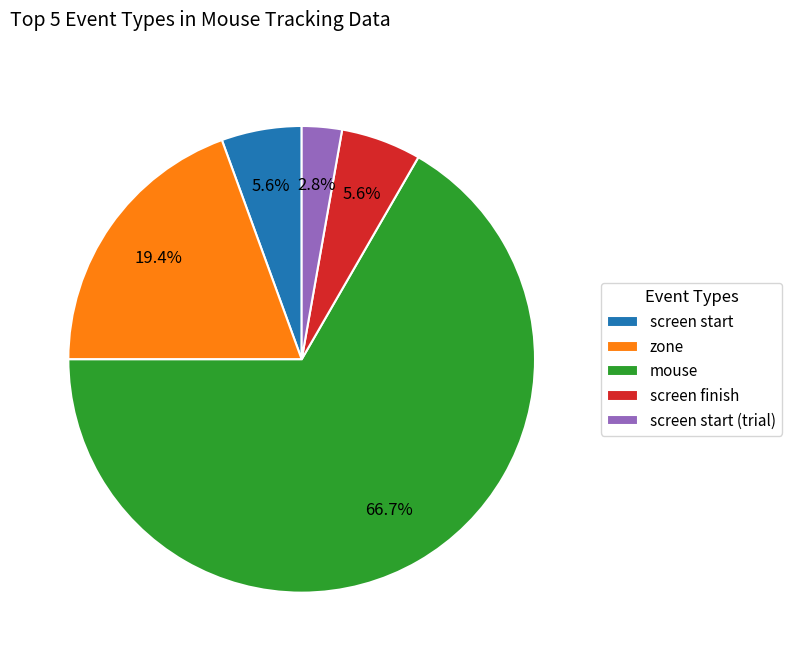

Does zone account for over 50% of the chart?

No